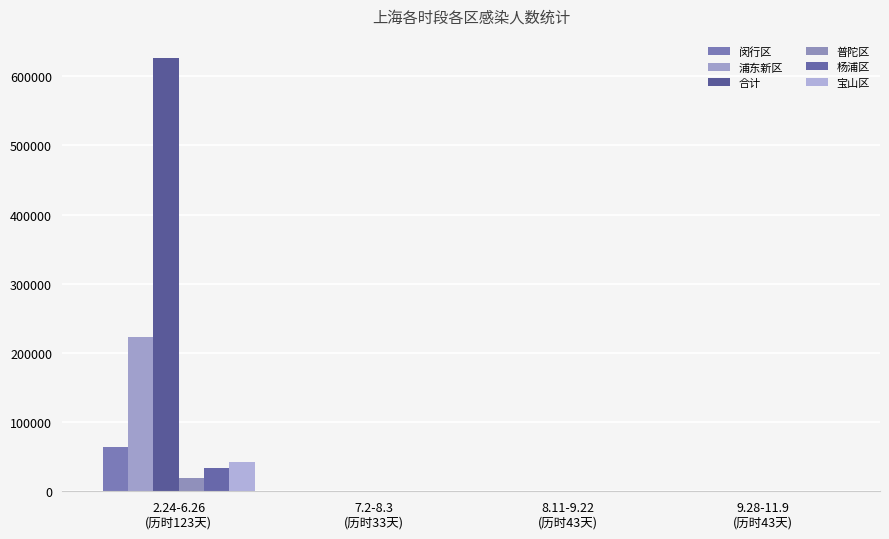

At 2.24-6.26
(历时123天), list the series in order from largest to smallest.

合计, 浦东新区, 闵行区, 宝山区, 杨浦区, 普陀区